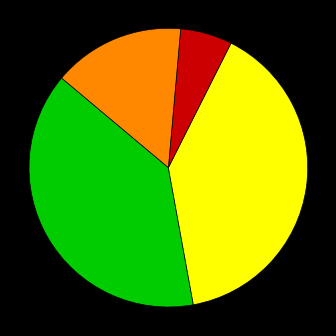

Is there a majority slice in this chart?

No